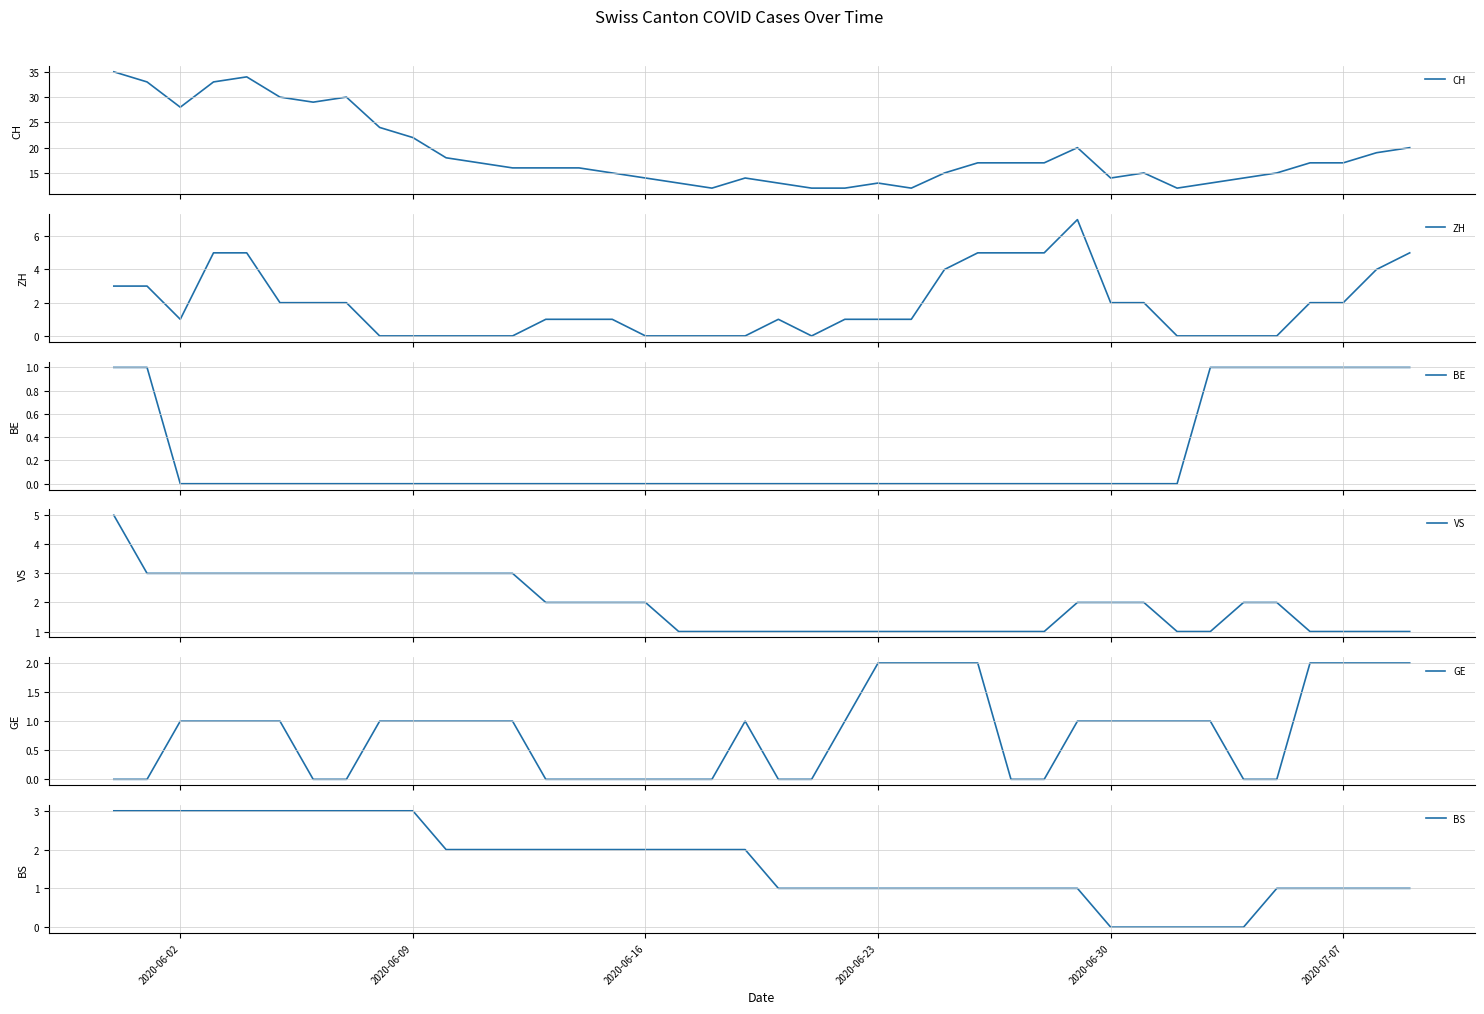

Count the BS values in the range 1 to 3.

35